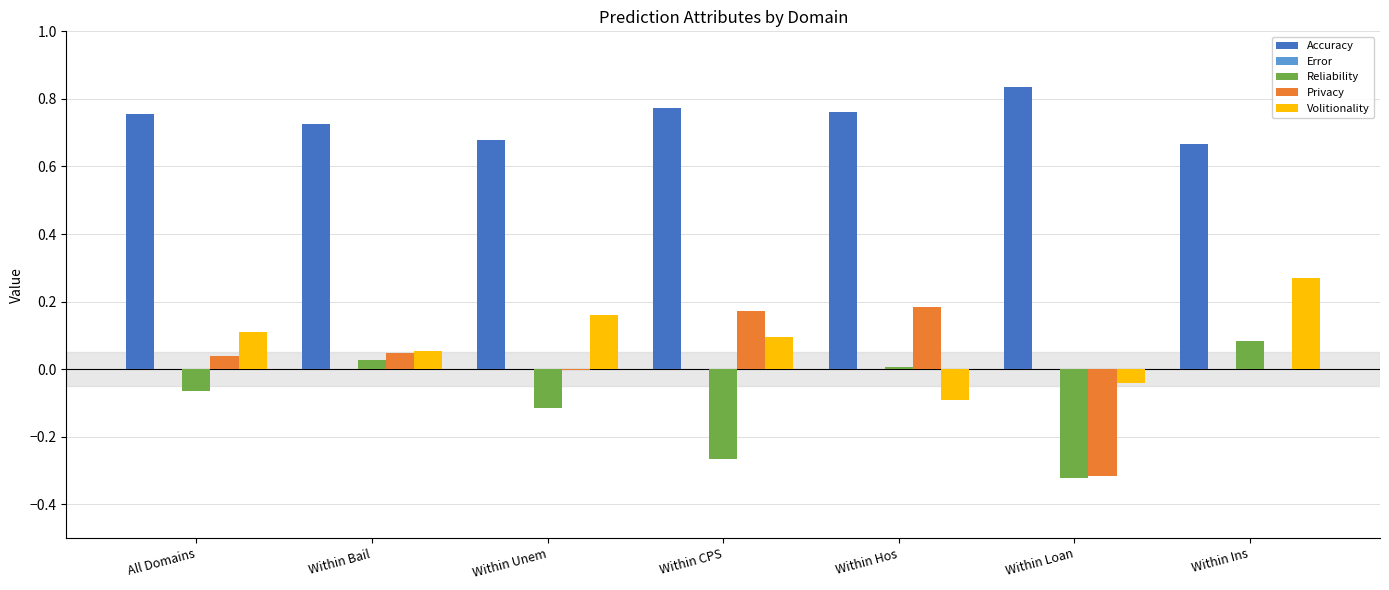

Which series changed the most between Within Hos and Within Ins?

Volitionality